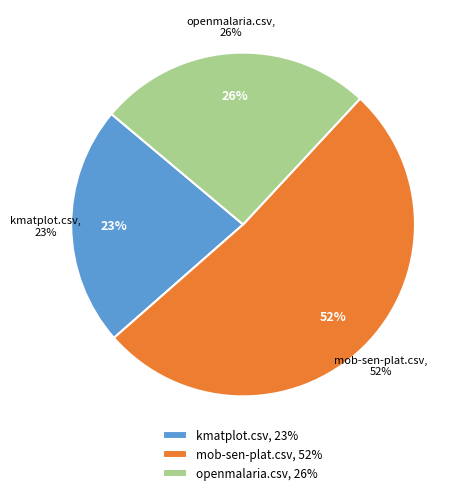

Count the number of slices in the pie.

3